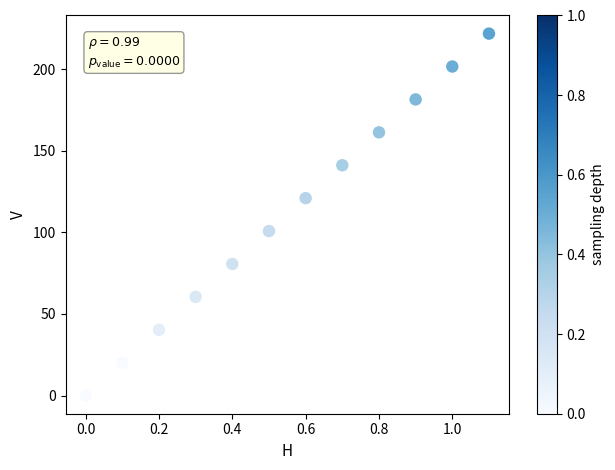

What is the average X value?

0.6